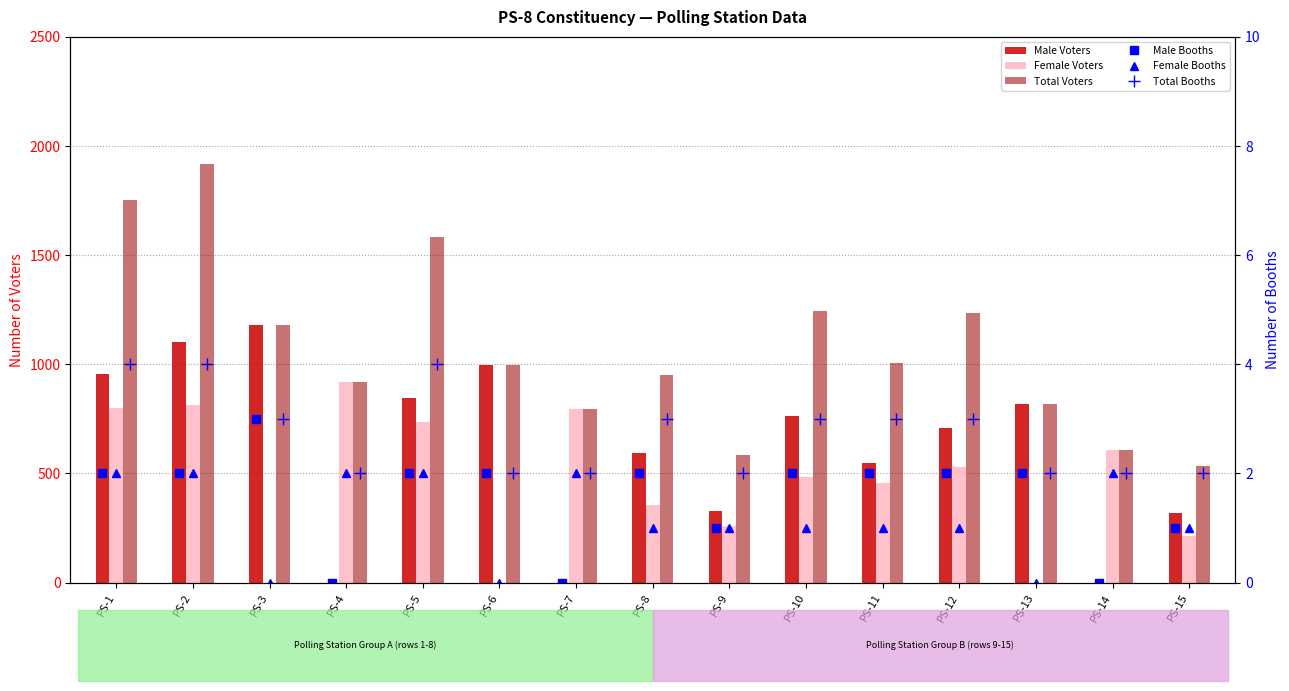

Which category has the highest value in the Female Voters series?

PS-4